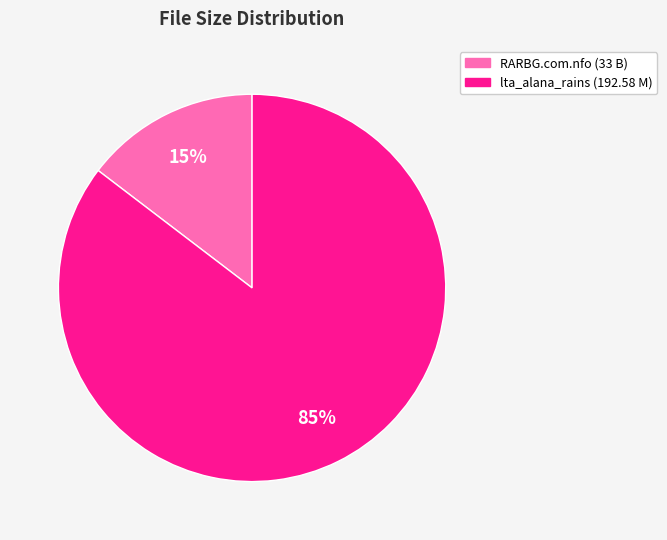

Does any single category account for the majority?

Yes